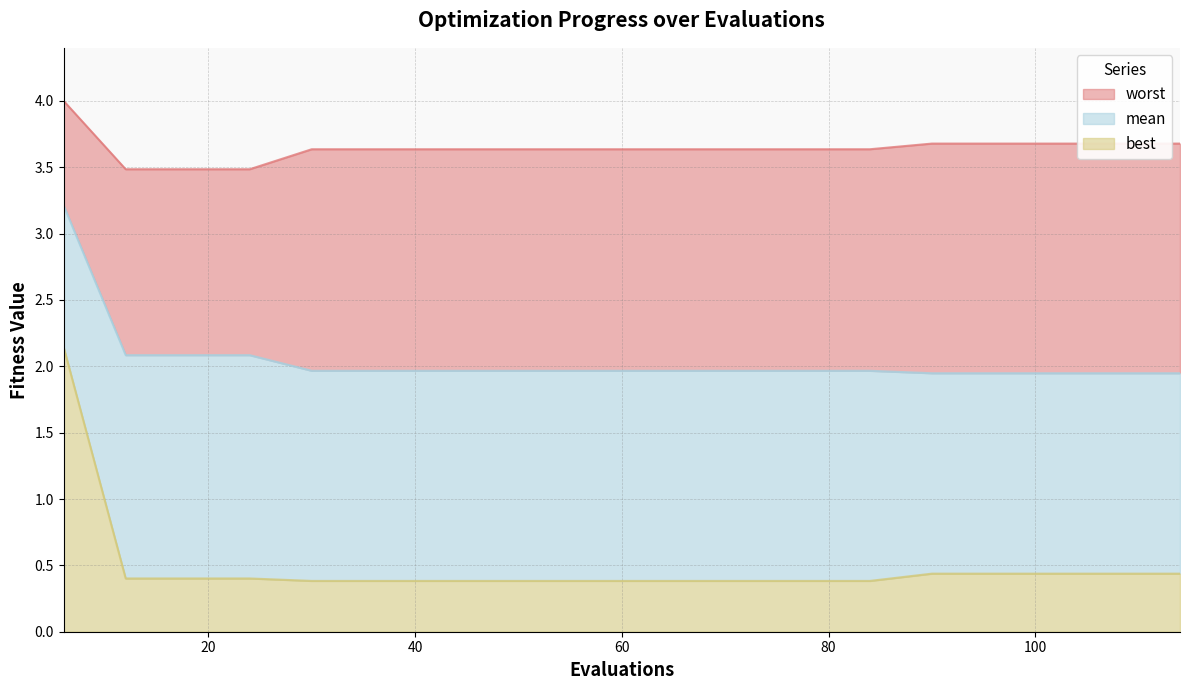

At which label does mean reach its peak?

6